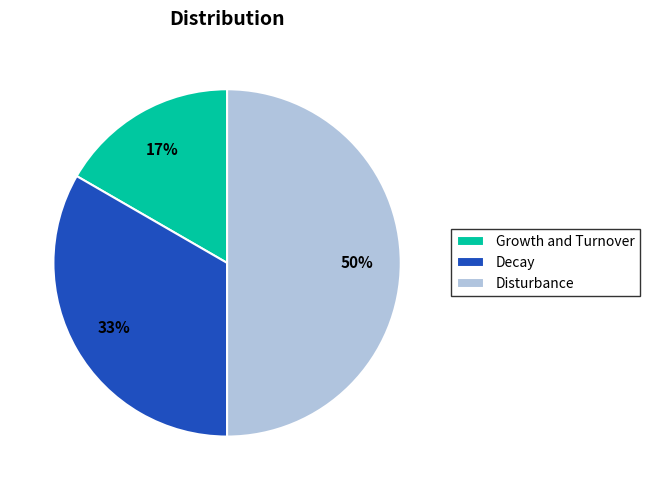

What is the ratio of the value at Growth and Turnover to the value at Disturbance?

0.3